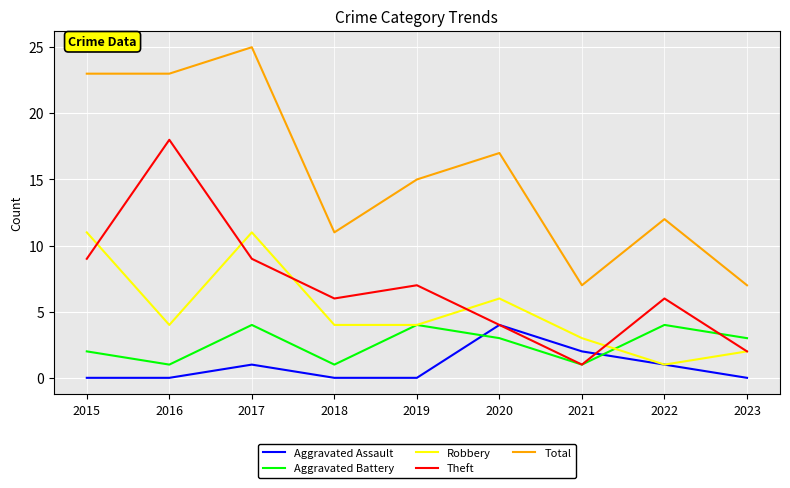

Which series changed the most between 2017 and 2023?

Total